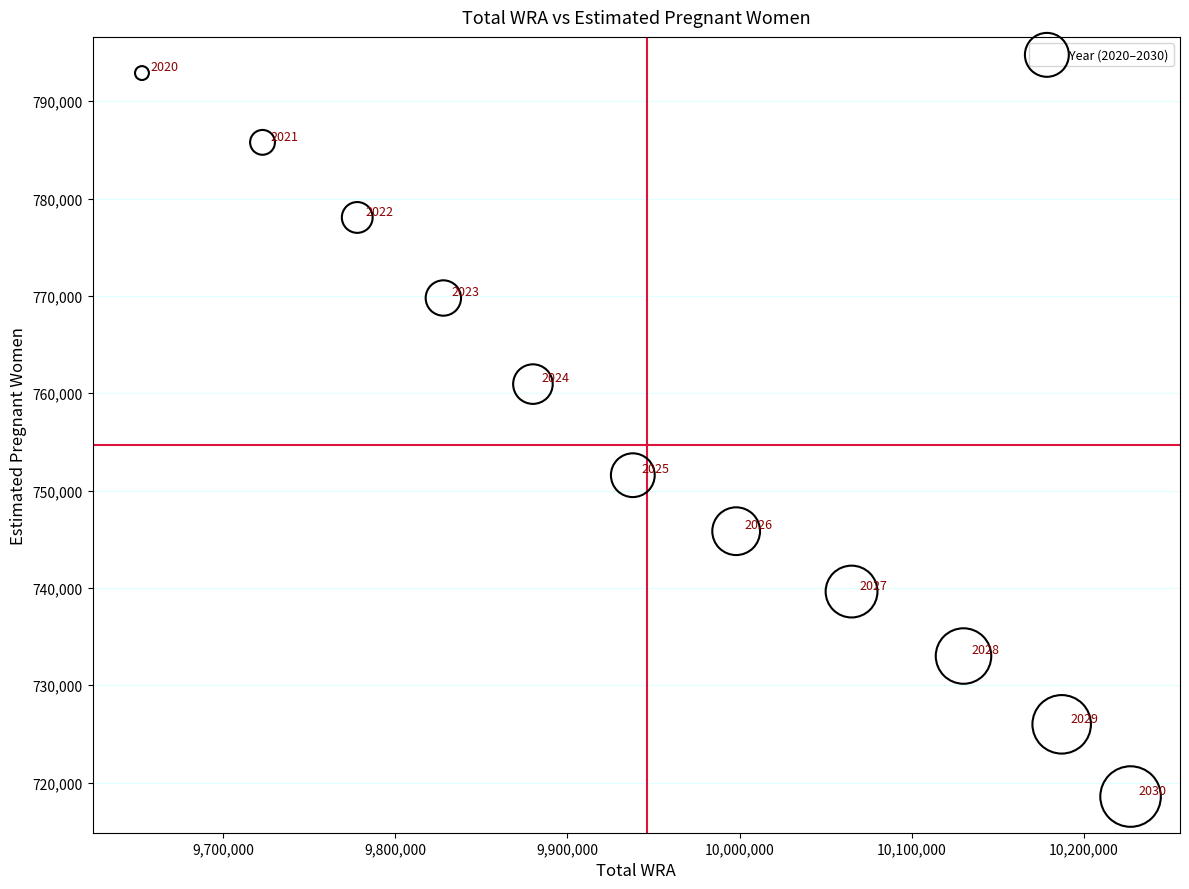

What Y value in the scatter plot is closest to 755729?

751579.9